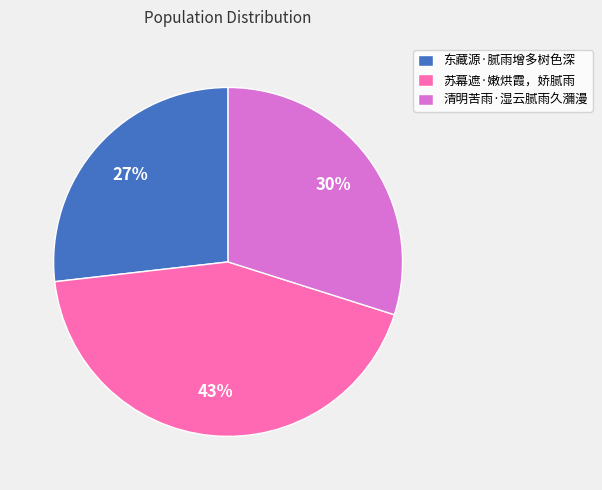

Does 东藏源·腻雨增多树色深 represent more than half of the total?

No